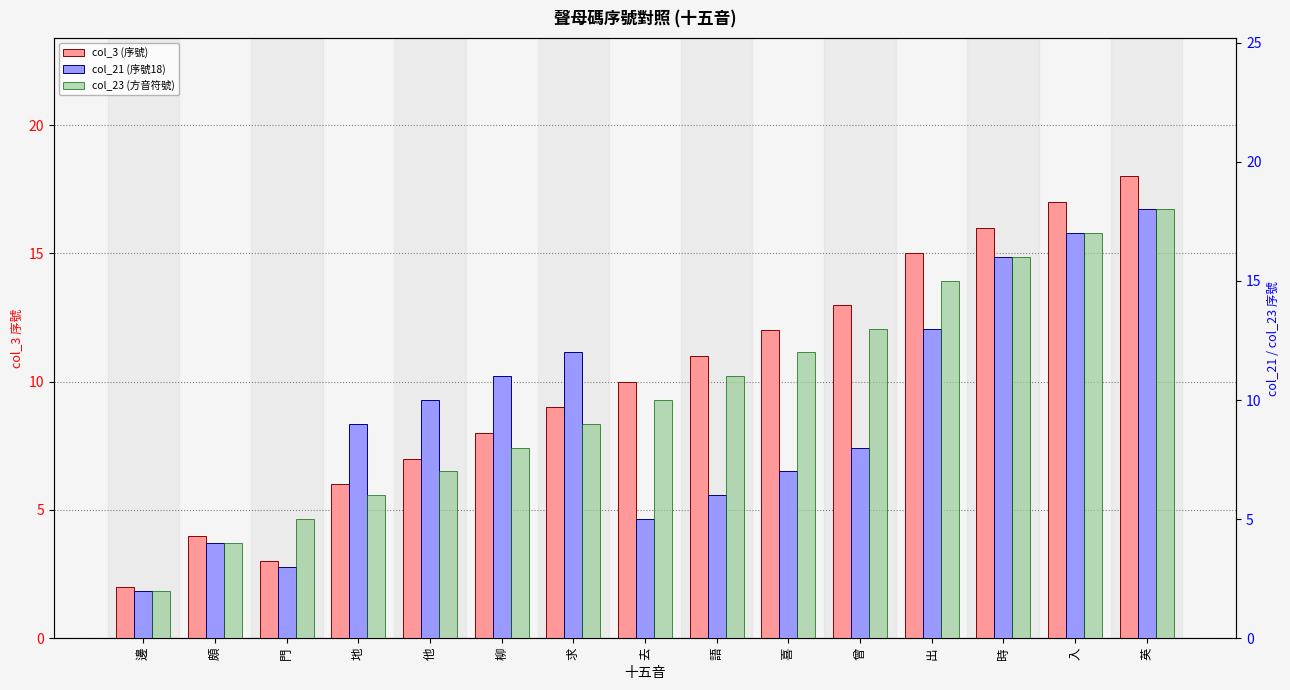

What is the difference between the maximum and minimum values in the col_23 (方音符號) series?

16